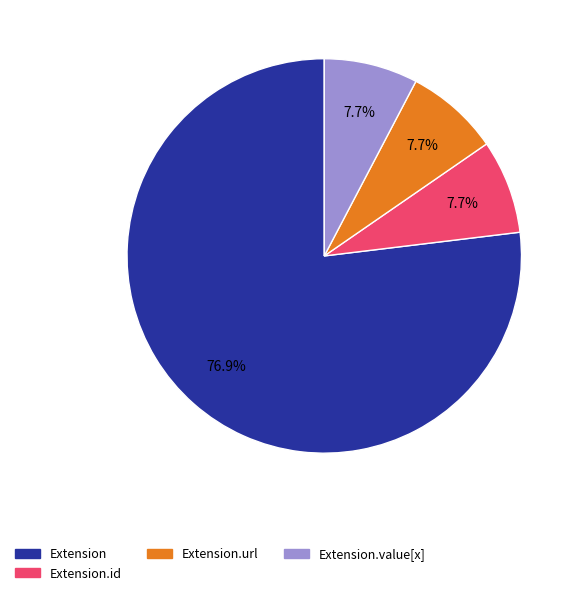

How many segments does this pie chart have?

4